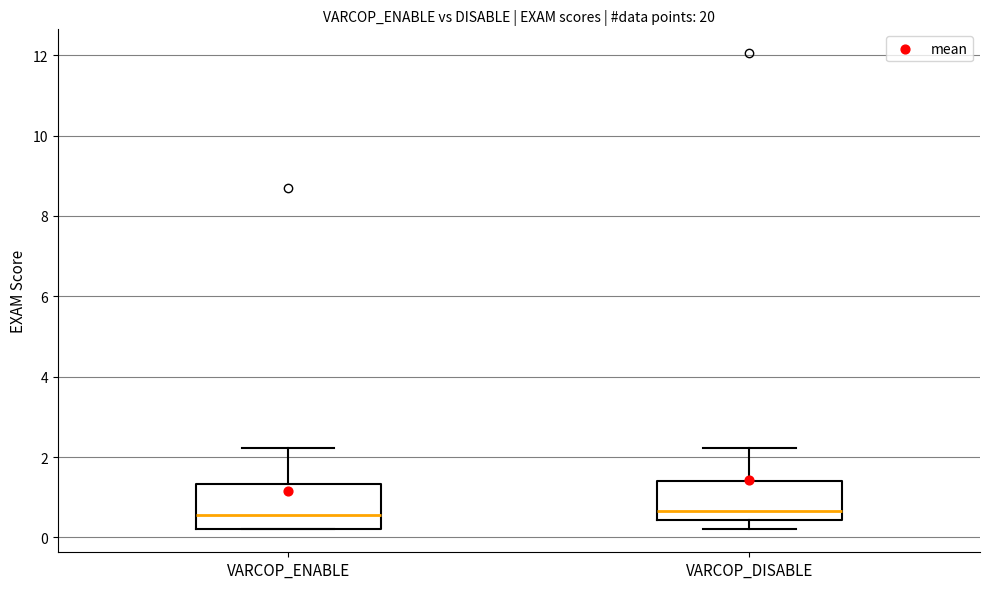

Reading left to right, read every box against the y-axis: the position of its median line, the range the box covers, and the ends of its whiskers. The values are not printed on the chart, so give them approximately, as read against the axis.

VARCOP_ENABLE: median 0.6, box 0.2 to 1.4, whiskers 0.2 to 2.2
VARCOP_DISABLE: median 0.6, box 0.4 to 1.4, whiskers 0.2 to 2.2